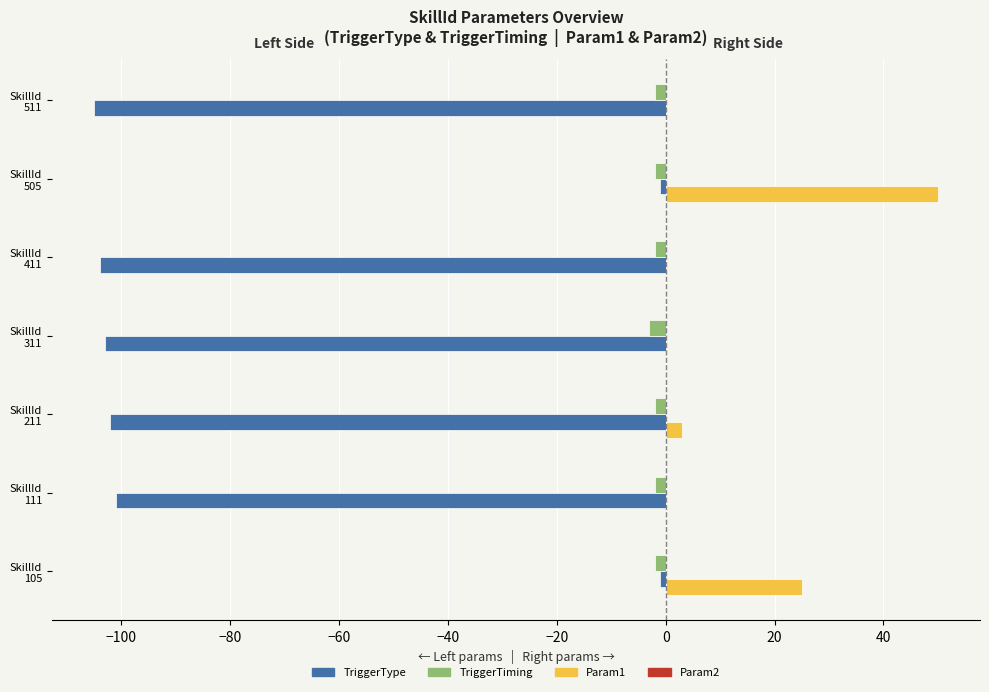

Which series has the largest total across all categories?

Param1